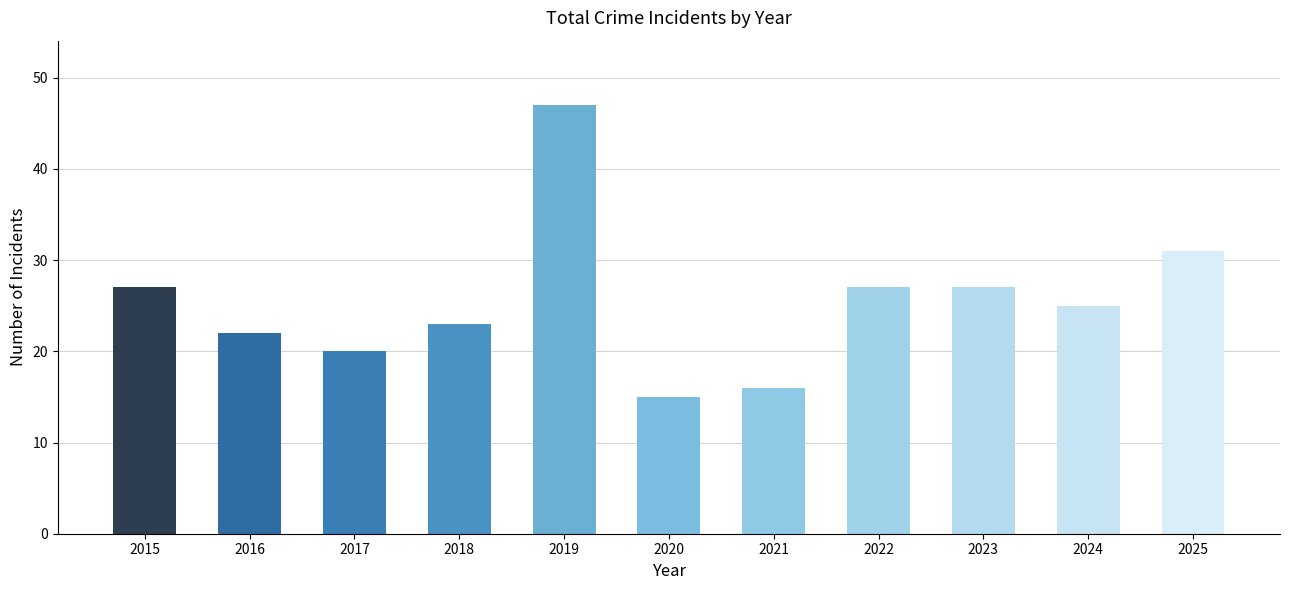

How many values are below 25?

5